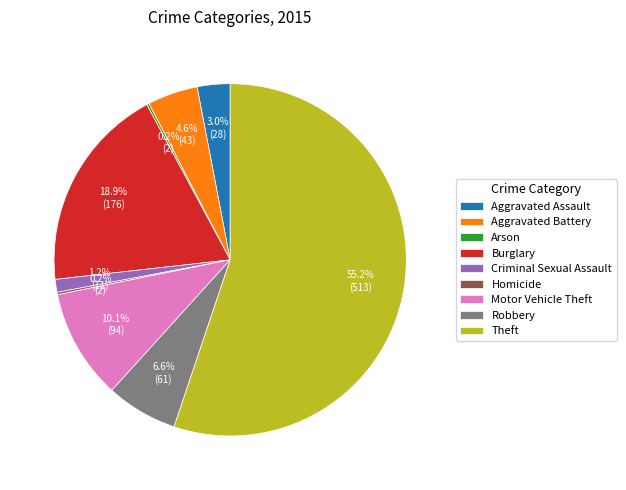

Does any single category account for the majority?

Yes